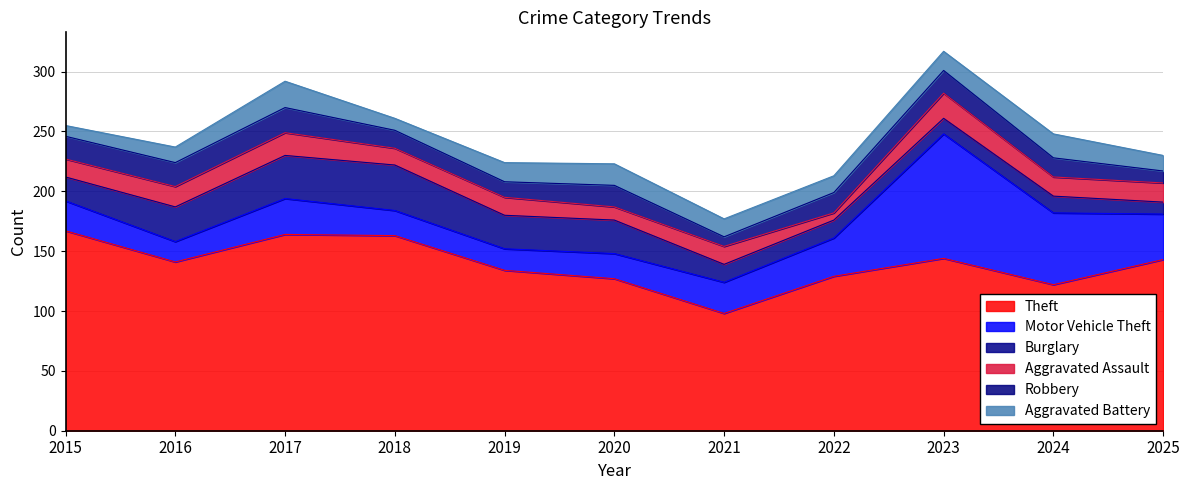

What is the spread (max minus min) of values at 2017?

145